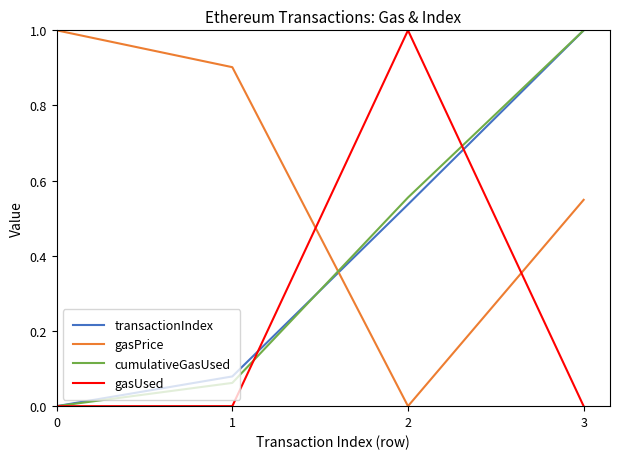

How many times do cumulativeGasUsed and gasPrice cross each other?

1